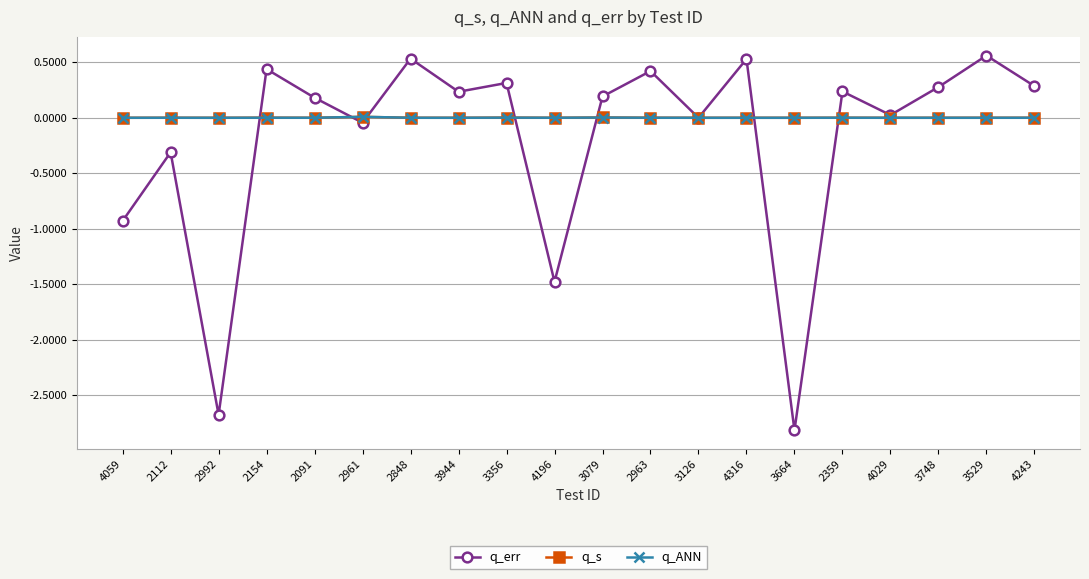

True or false: q_err has a value of 0.2 at 2359.

True